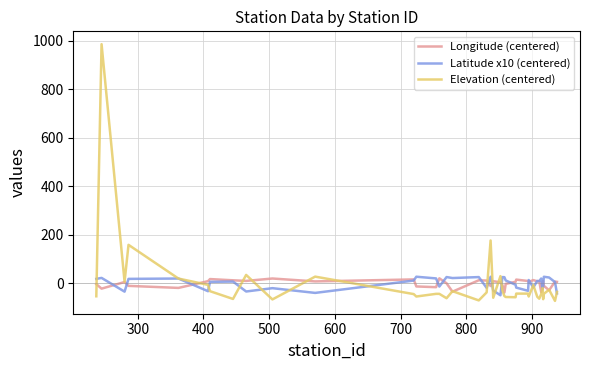

Which series has the largest range (max minus min)?

Elevation (centered)